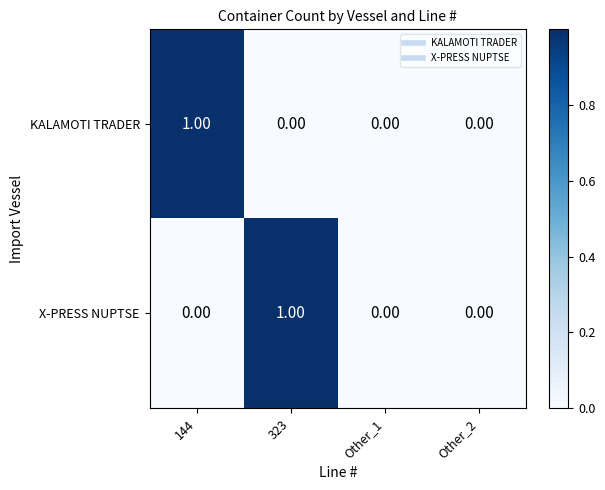

Between 323 and Other_2, which series saw the biggest shift?

X-PRESS NUPTSE